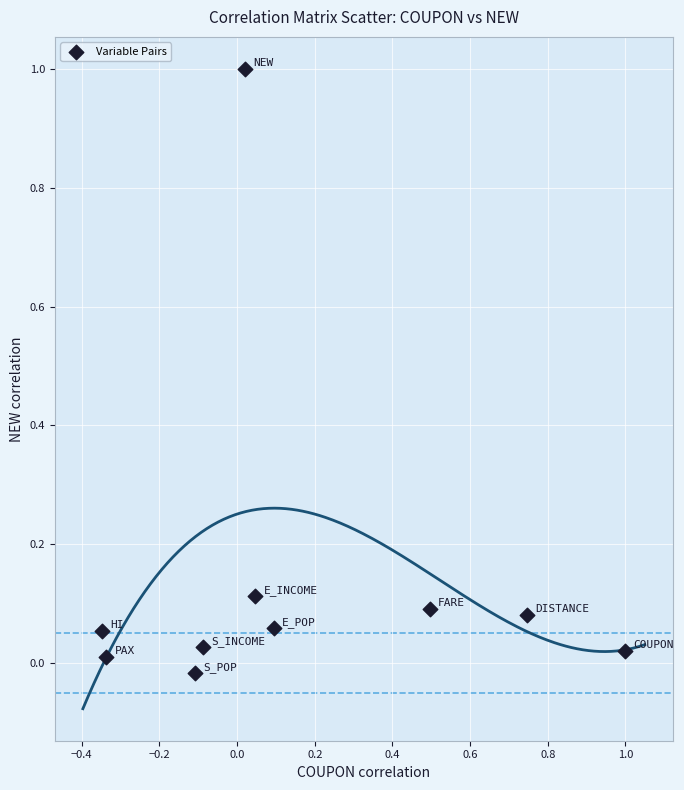

What is the range of X values (max minus min)?

1.3